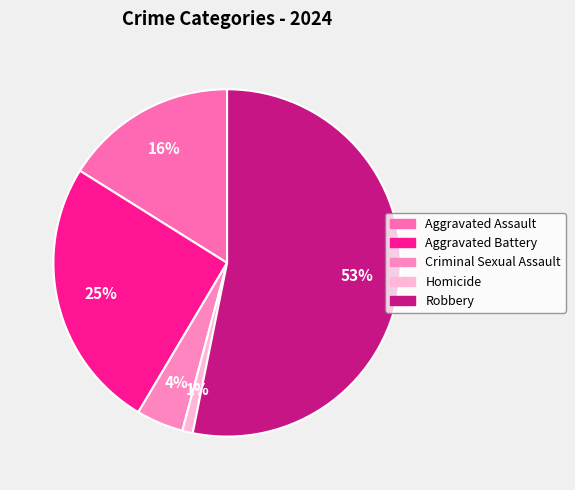

How many segments does this pie chart have?

5